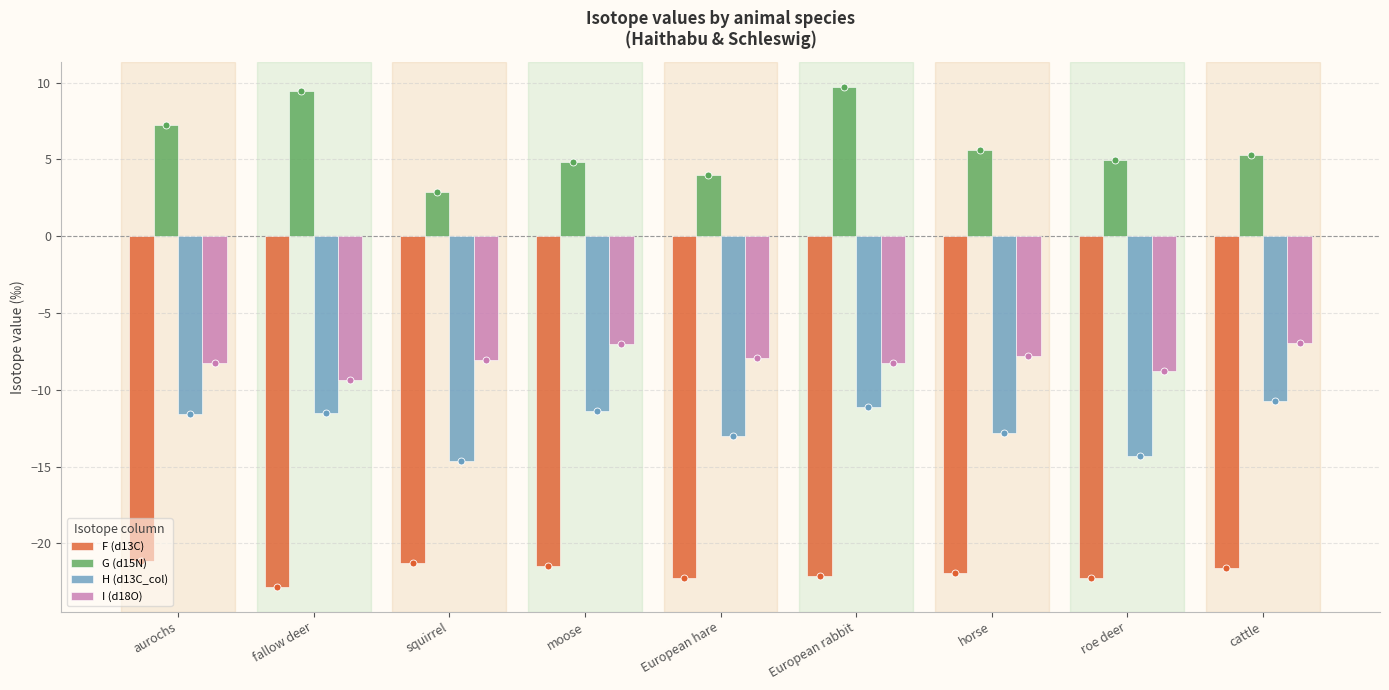

Which series has the largest range (max minus min)?

G (d15N)